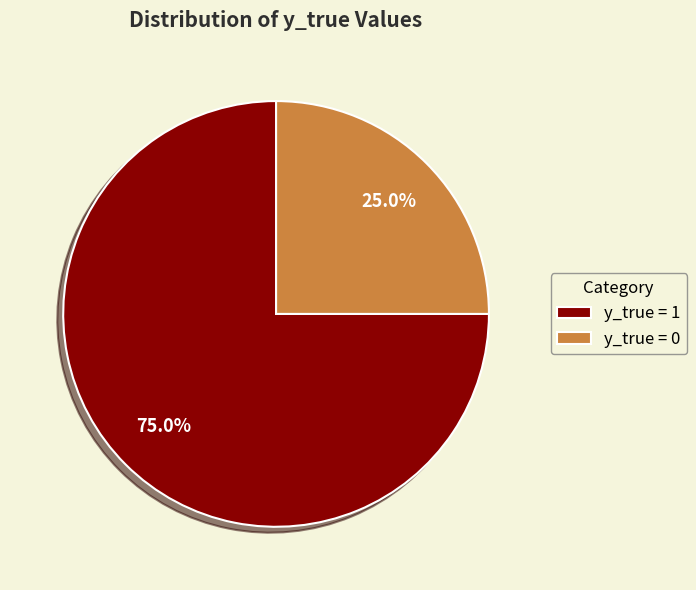

To the nearest percent, what is the difference between the largest and smallest slice percentages?

50%